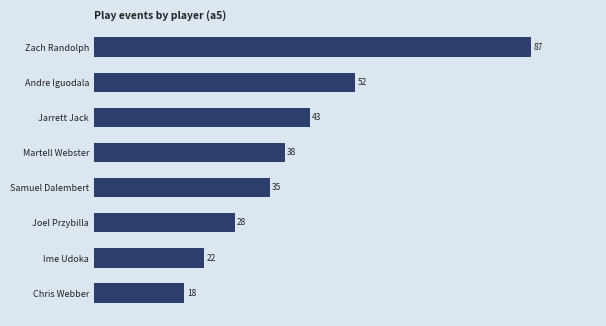

List the labels in order of value, smallest first.

Chris Webber, Ime Udoka, Joel Przybilla, Samuel Dalembert, Martell Webster, Jarrett Jack, Andre Iguodala, Zach Randolph